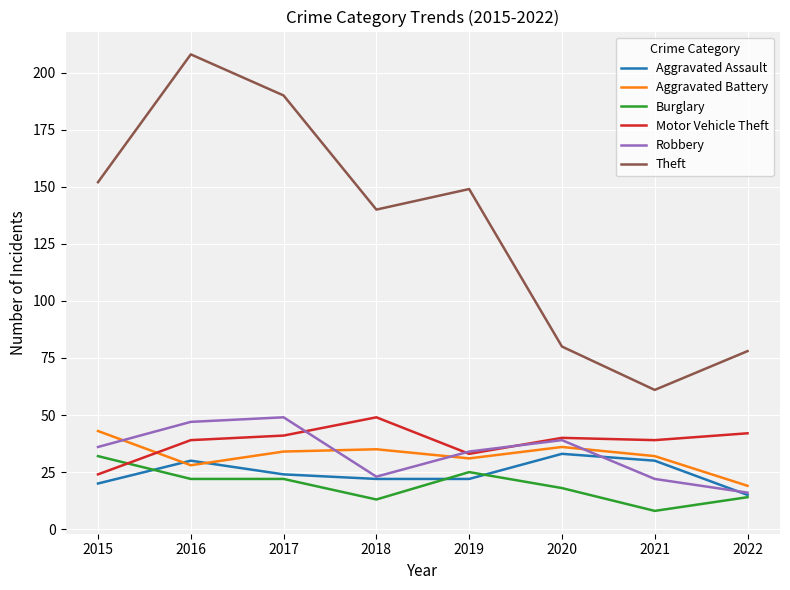

Which series has the largest total across all categories?

Theft